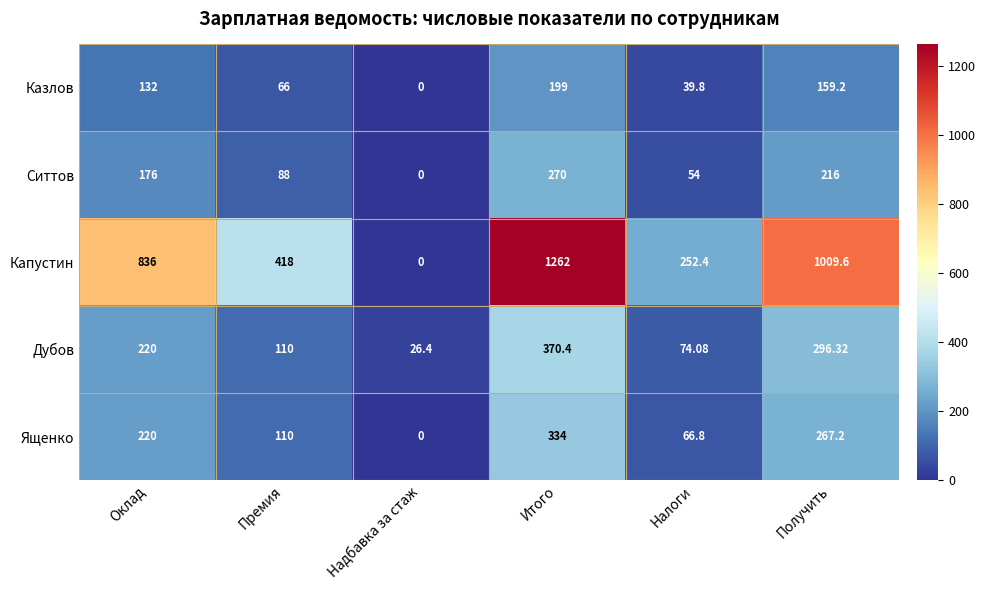

Where is Ситтов nearest to the value 135?

Оклад